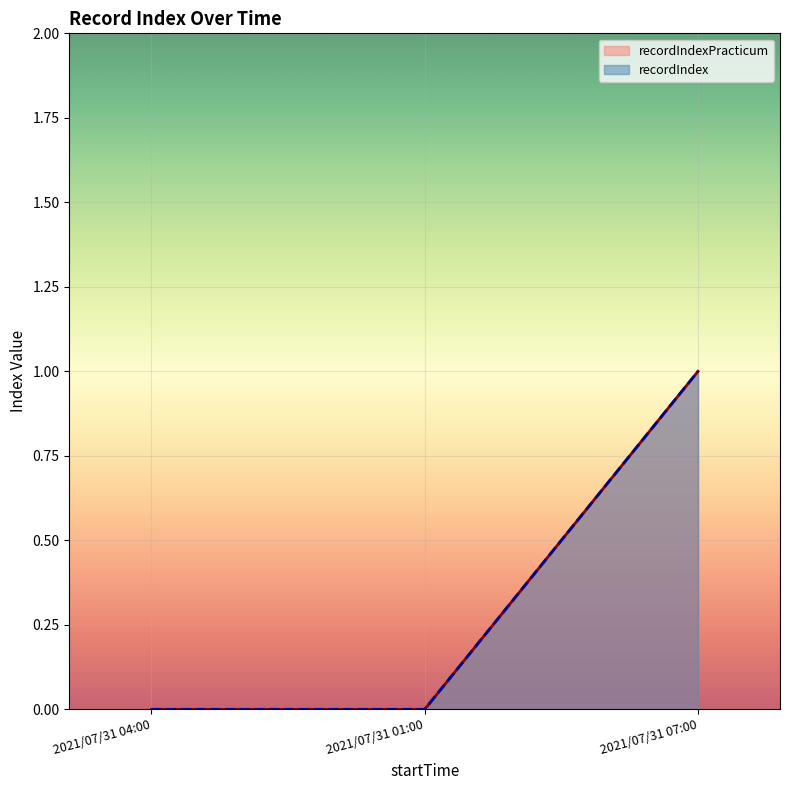

What is the highest value of the recordIndexPracticum series?

1